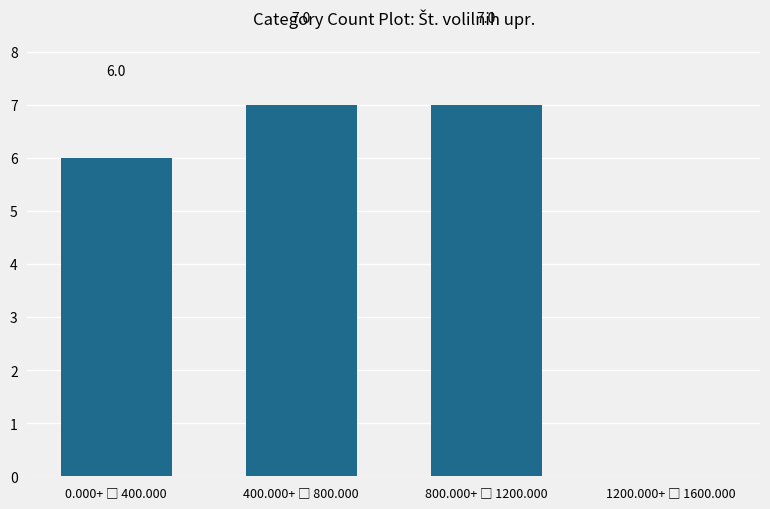

How many series are shown in this chart?

1